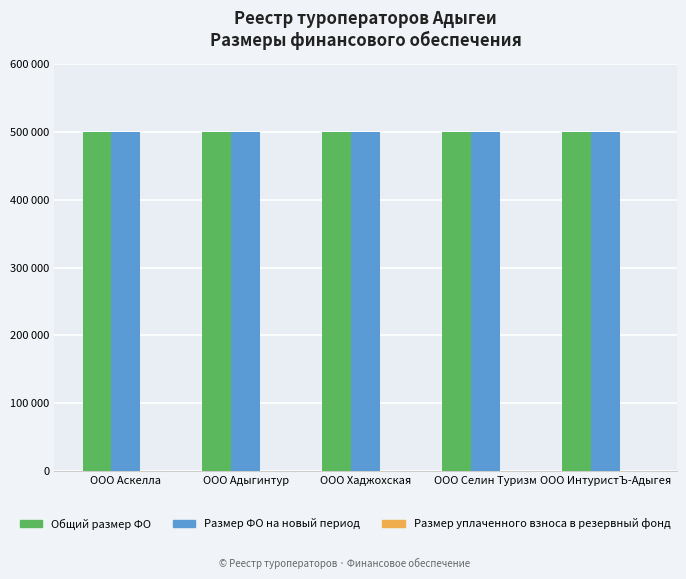

How many groups of bars are there?

5